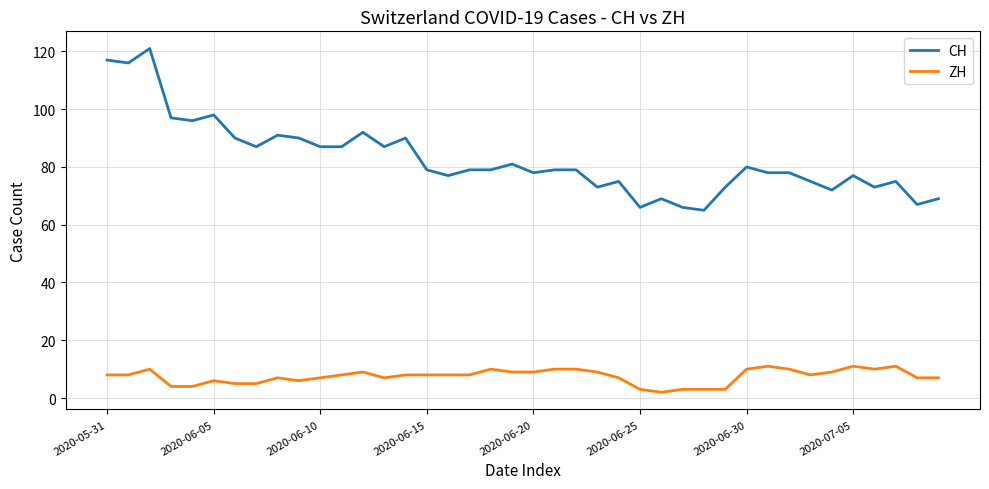

True or false: CH and ZH cross at least once.

False